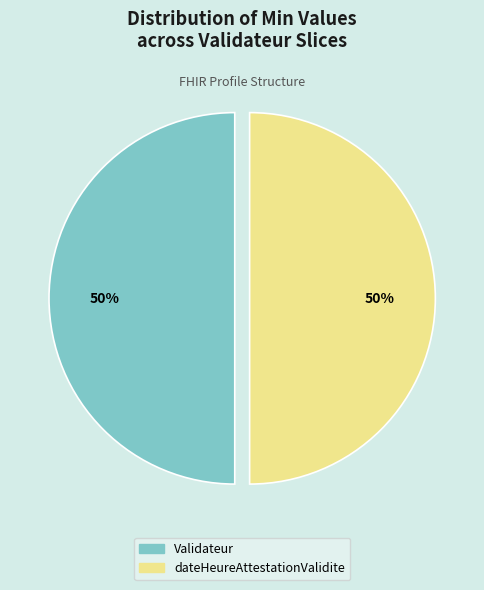

To the nearest percent, what is the average slice percentage?

50%